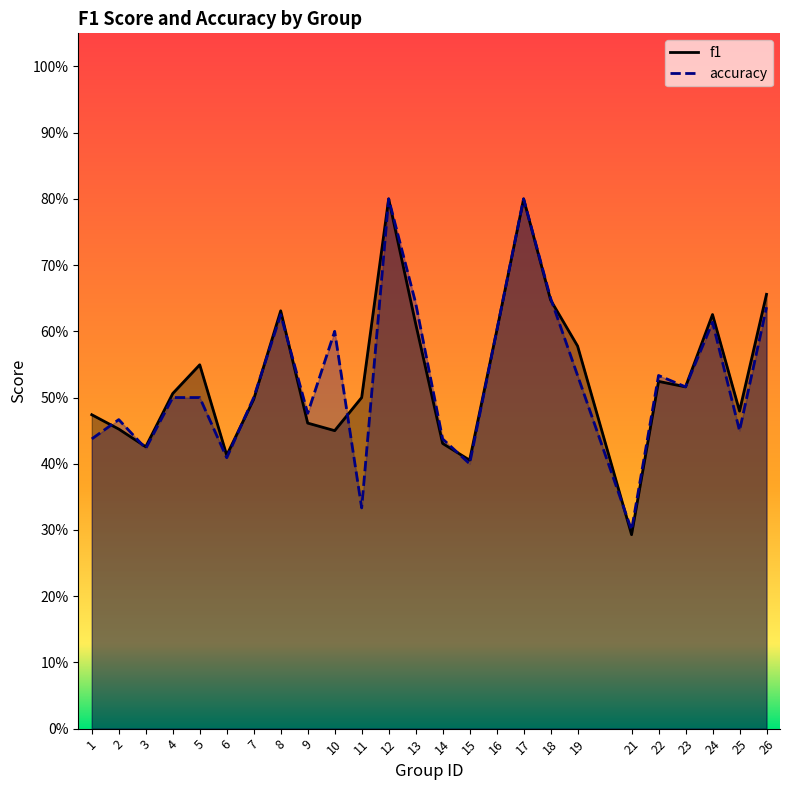

Which has a higher value, 18 or 10?

18